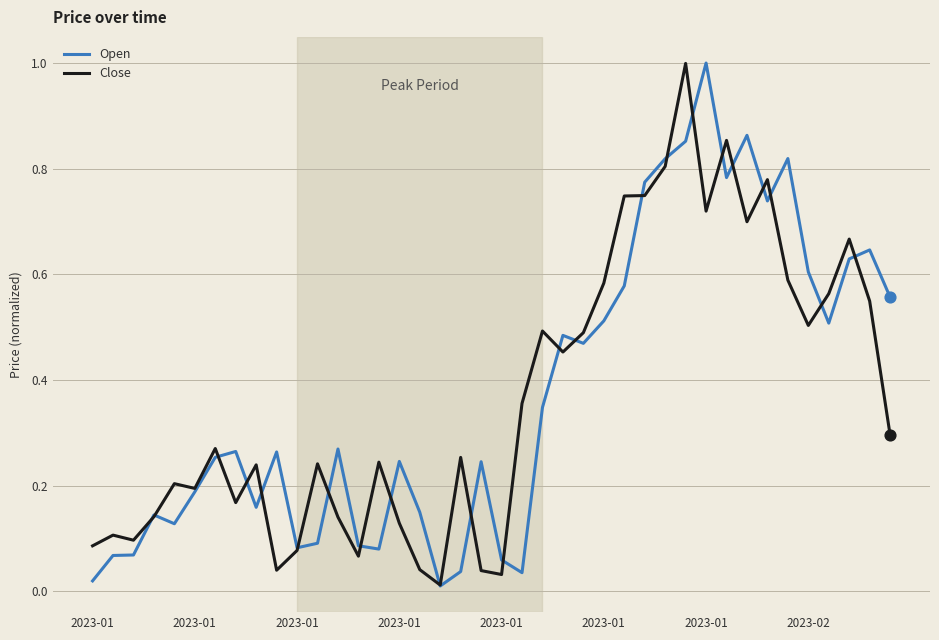

What are all the series names shown in the legend?

Open, Close